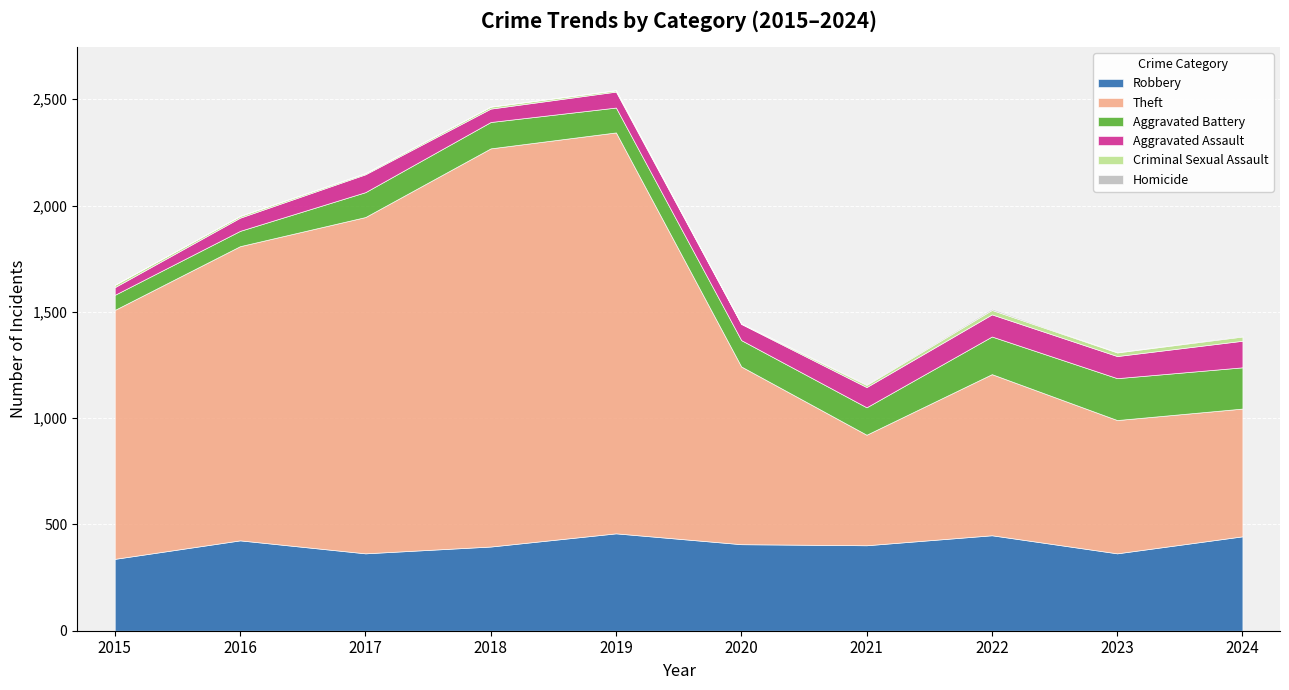

What is the sum of the Criminal Sexual Assault values at 2017 and 2015?

16